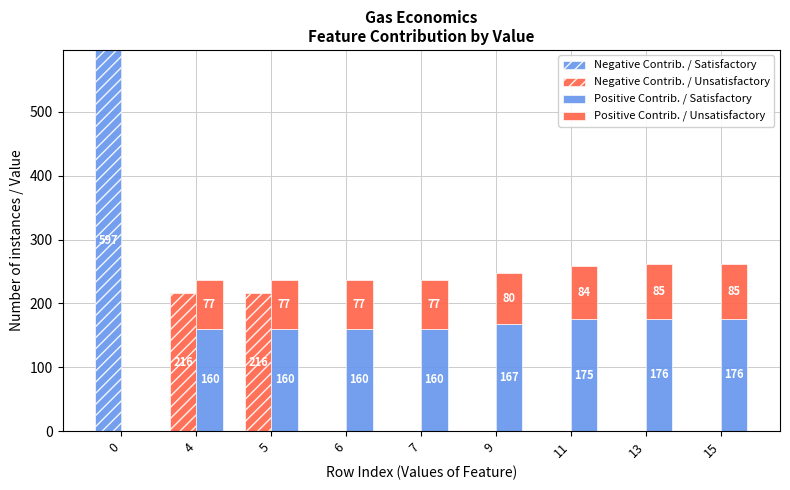

What is the maximum value for Positive Contrib. / Satisfactory?

176